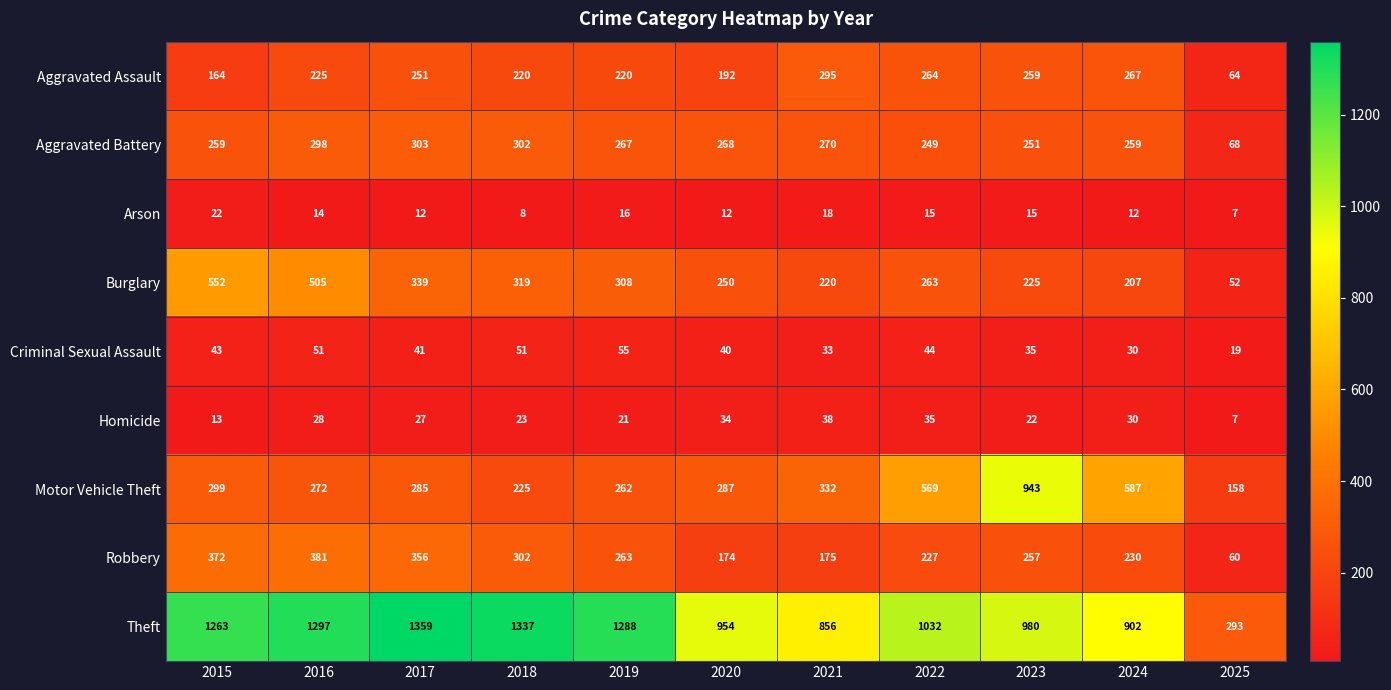

What is the difference between the second highest and second lowest values in the Motor Vehicle Theft series?

362